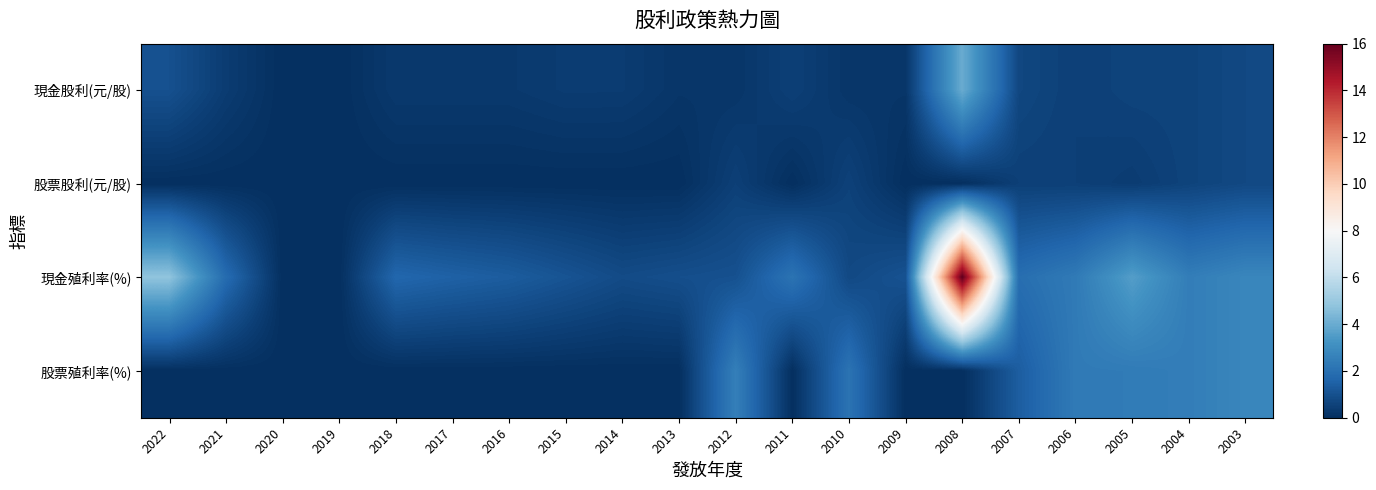

Reading right to left, what are all the values shown in this chart?

現金股利(元/股): 2003=0.8	2004=0.6	2005=0.6	2006=0.5	2007=0.7	2008=4.0	2009=0.2	2010=0.2	2011=0.5	2012=0.2	2013=0.2	2014=0.4	2015=0.4	2016=0.3	2017=0.3	2018=0.3	2019=0.0	2020=0.0	2021=0.4	2022=1.0
股票股利(元/股): 2003=0.8	2004=0.6	2005=0.4	2006=0.5	2007=0.5	2008=0.0	2009=0.0	2010=0.6	2011=0.0	2012=0.5	2013=0.0	2014=0.0	2015=0.0	2016=0.0	2017=0.0	2018=0.0	2019=0.0	2020=0.0	2021=0.0	2022=0.0
現金殖利率(%): 2003=2.8	2004=2.5	2005=3.6	2006=2.4	2007=1.9	2008=16.1	2009=1.1	2010=0.8	2011=2.1	2012=1.0	2013=0.9	2014=0.8	2015=1.1	2016=1.4	2017=1.5	2018=1.7	2019=0.0	2020=0.0	2021=1.9	2022=4.8
股票殖利率(%): 2003=2.8	2004=2.5	2005=2.4	2006=2.4	2007=1.4	2008=0.0	2009=0.0	2010=2.1	2011=0.0	2012=2.5	2013=0.0	2014=0.0	2015=0.0	2016=0.0	2017=0.0	2018=0.0	2019=0.0	2020=0.0	2021=0.0	2022=0.0